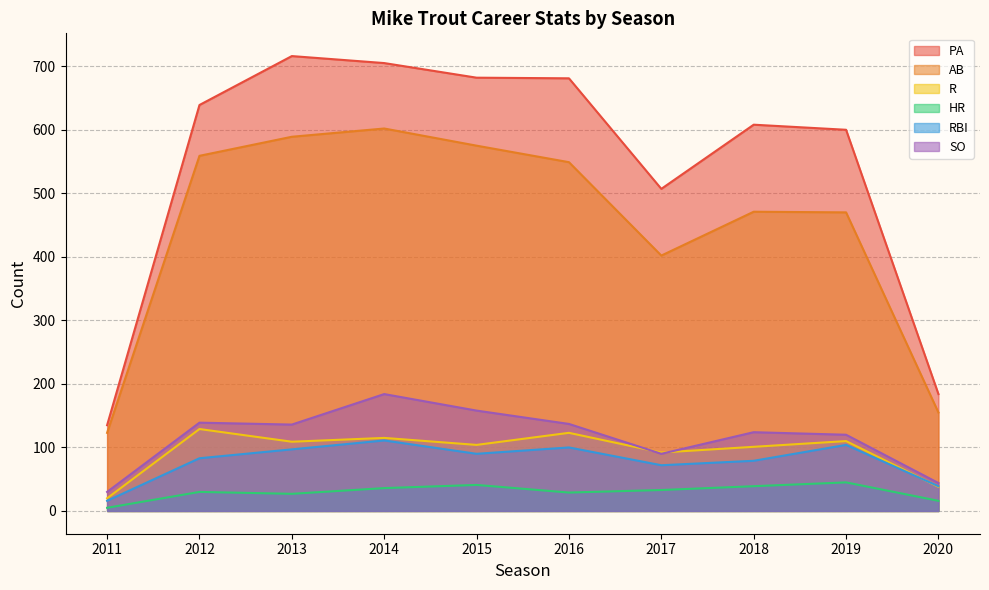

Count the number of data series in this chart.

6